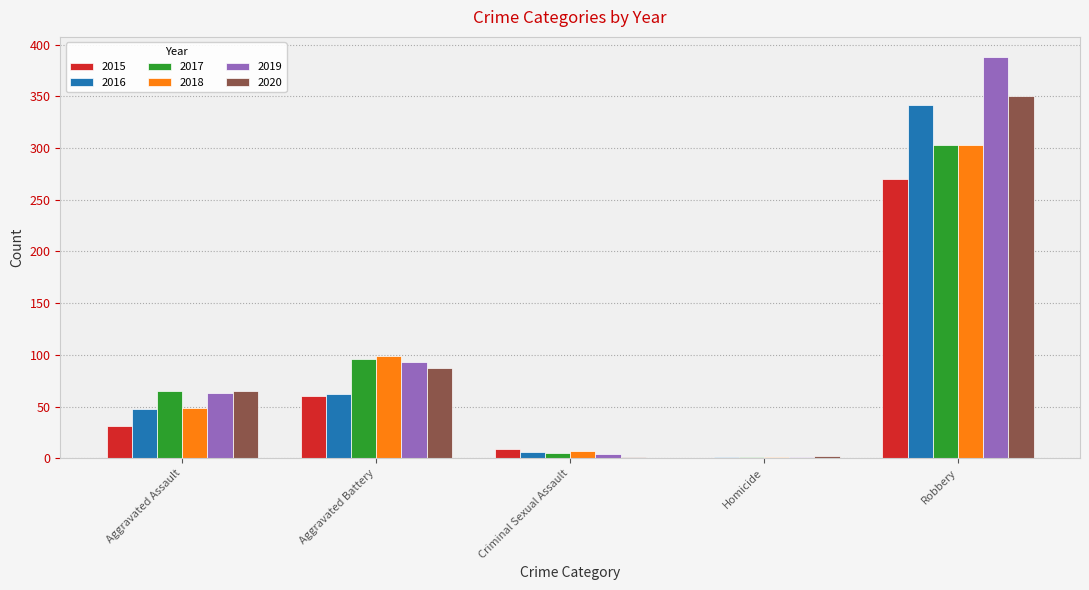

Which series changed the most between Aggravated Battery and Robbery?

2019